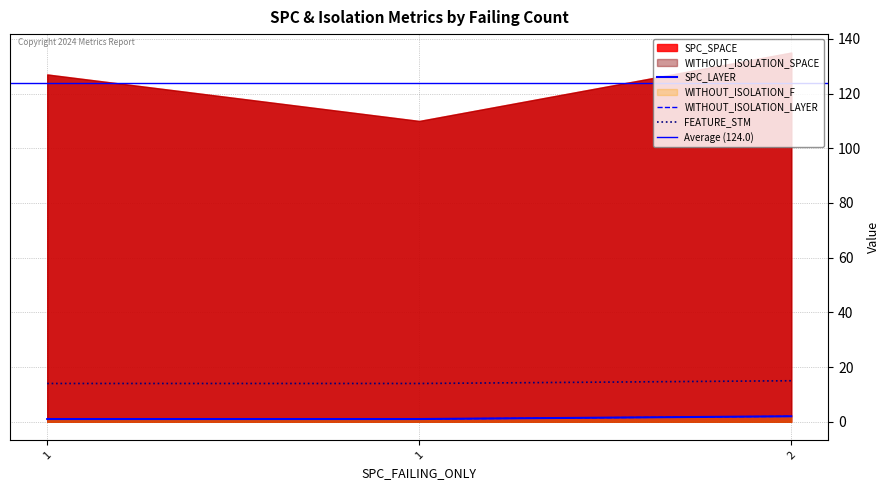

At which category is the sum across all series the highest?

2